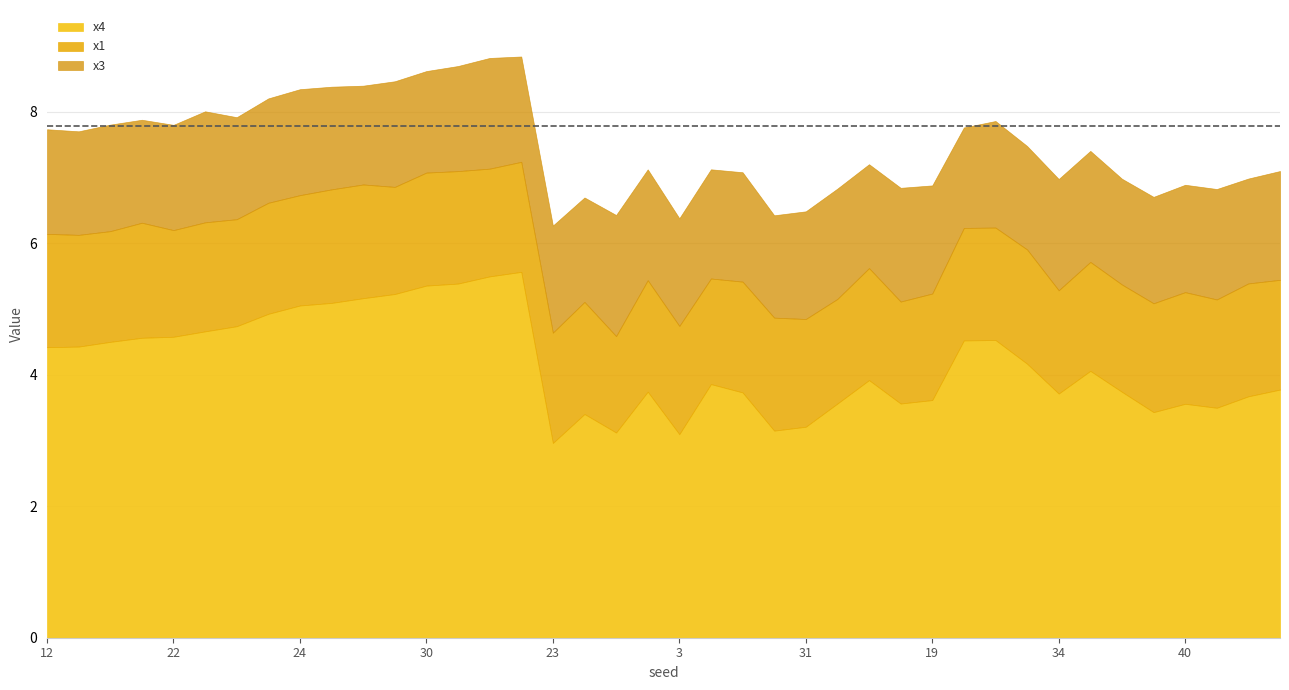

True or false: x4 and x3 cross at least once.

False